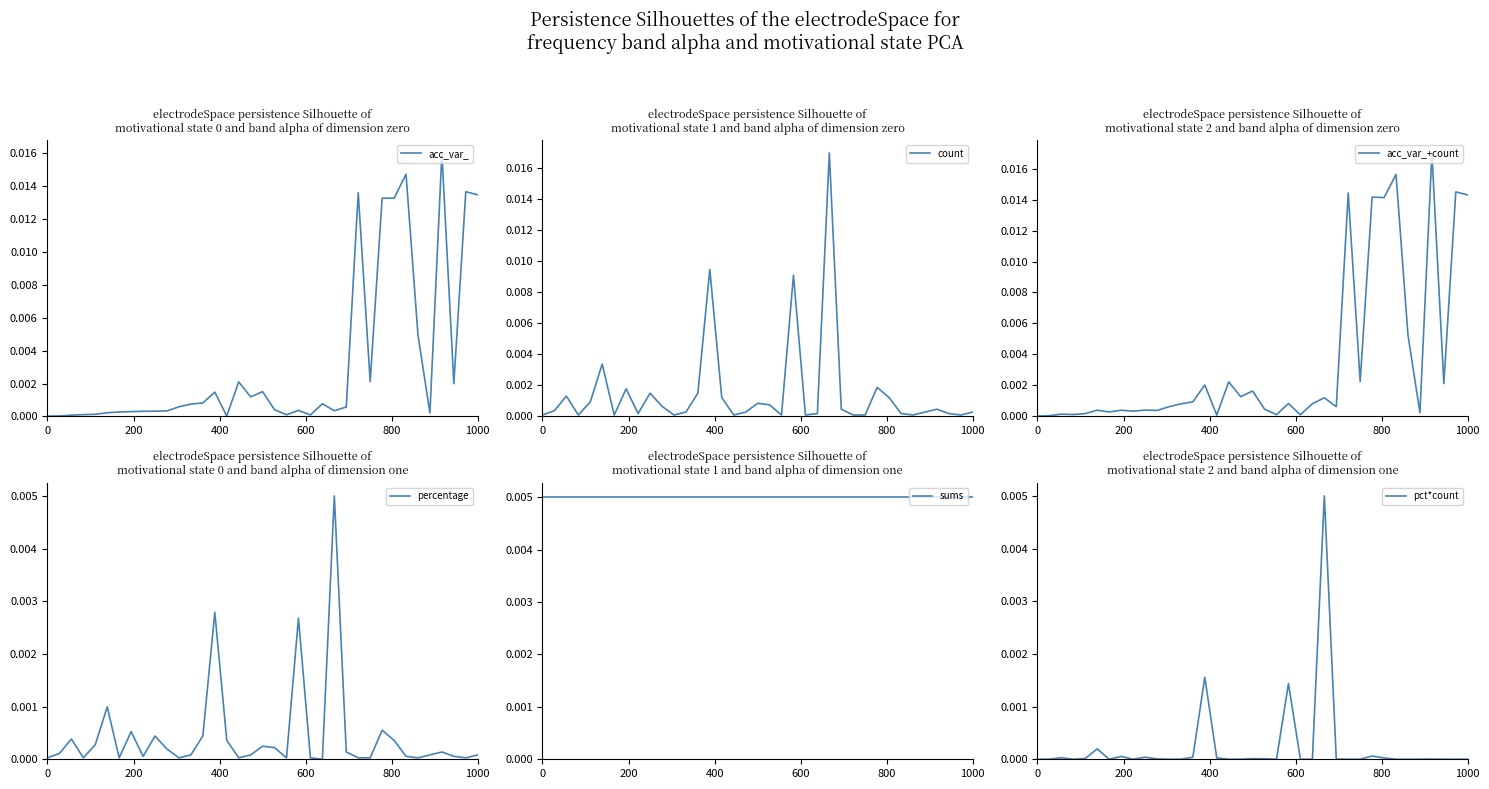

How many positive values does the pct*count series have?

36